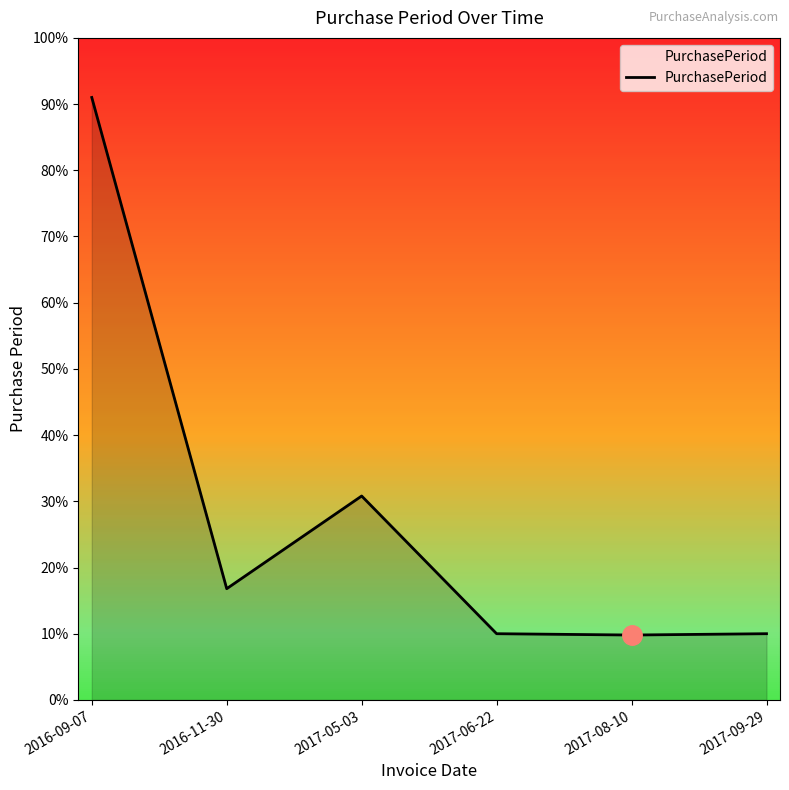

What is the label of the 1st point from the right?

2017-09-29